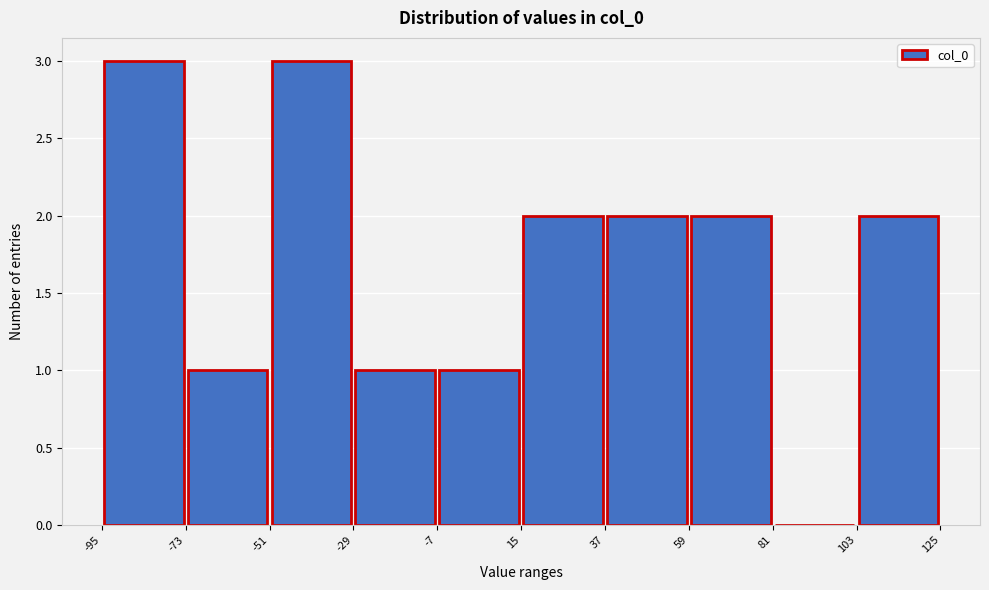

Reading left to right, list every bar in this chart as the range it spans on the x-axis followed by its height. The values are not printed on the chart, so give them approximately, as read against the axis.

-95 to -73: 3
-73 to -51: 1
-51 to -29: 3
-29 to -7: 1
-7 to 15: 1
15 to 37: 2
37 to 59: 2
59 to 81: 2
81 to 103: 0
103 to 125: 2